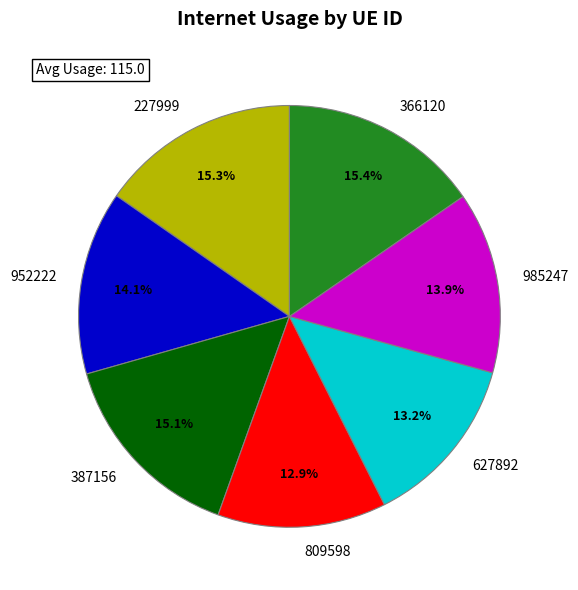

True or false: 227999 accounts for 15% of the total.

True